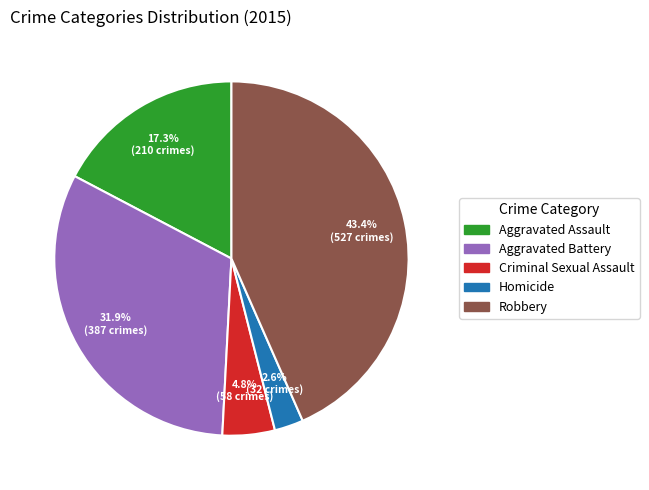

Rank the categories by value from lowest to highest.

Homicide, Criminal Sexual Assault, Aggravated Assault, Aggravated Battery, Robbery